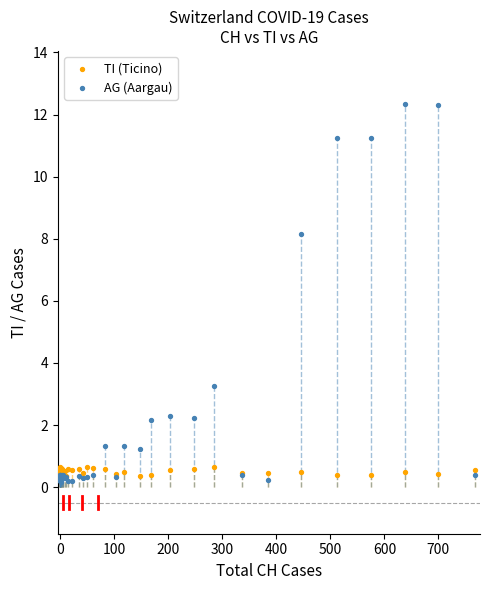

Which series contains the lowest Y value?

AG (Aargau)